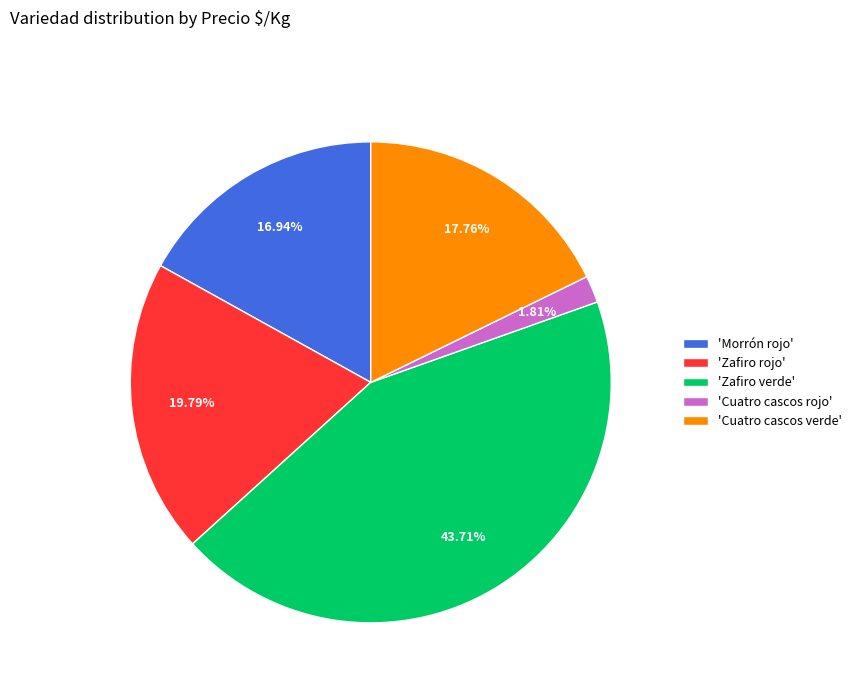

Approximately how many times larger is the value at 'Cuatro cascos verde' compared to 'Zafiro rojo'?

0.9